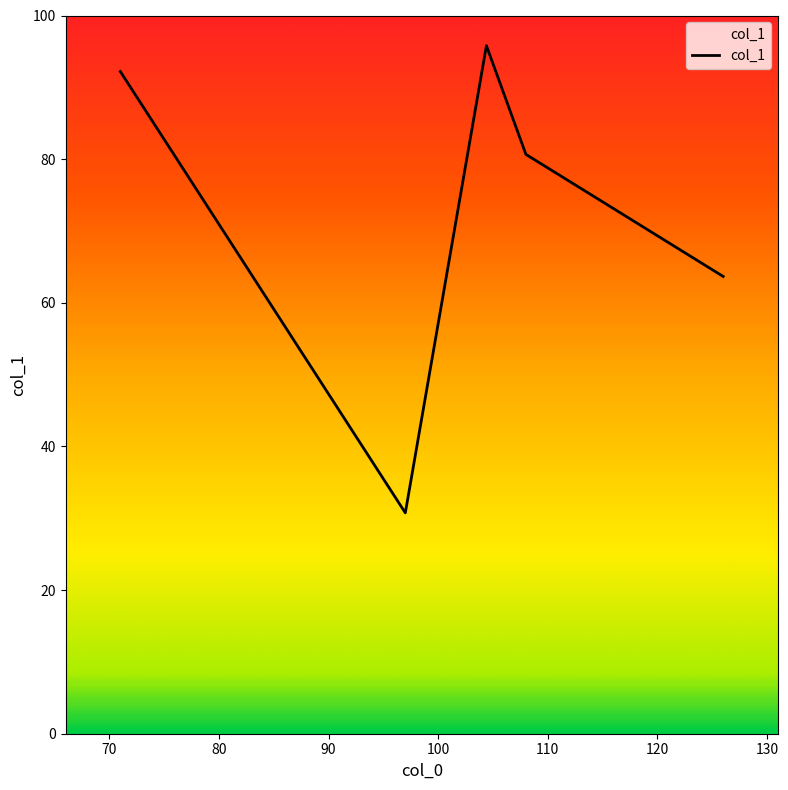

How many series are shown in this chart?

1